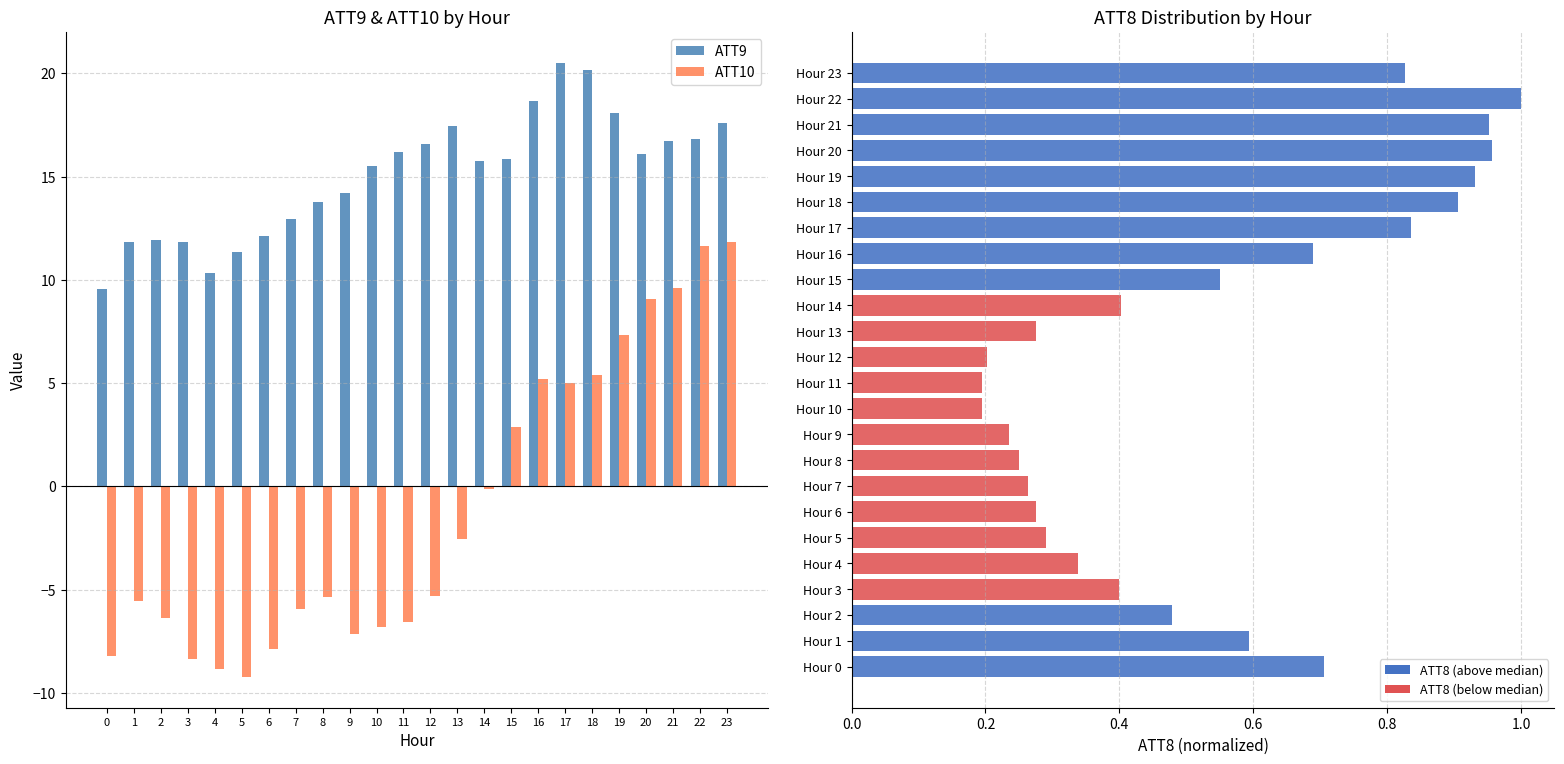

What is the value of the ATT9 bar at the 2nd from the left?

11.8